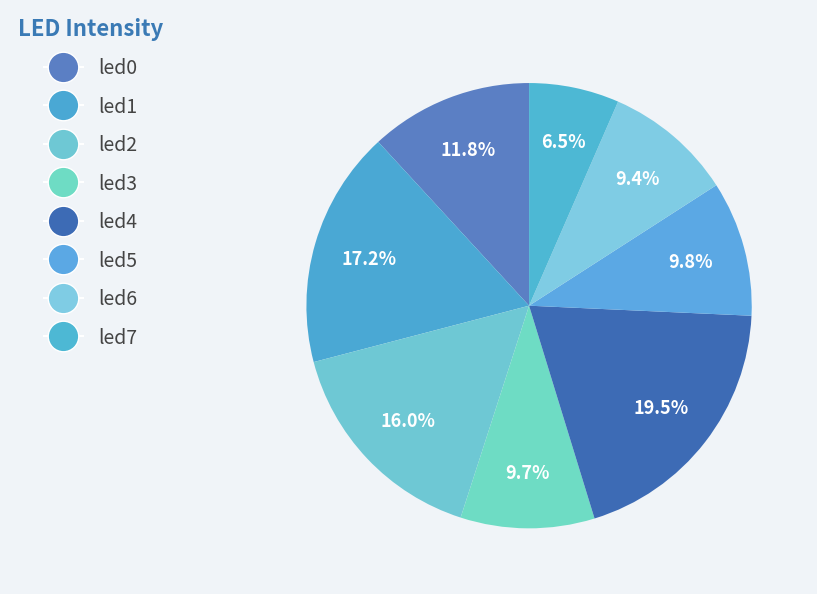

To the nearest percent, what percentage of the pie is led3?

10%